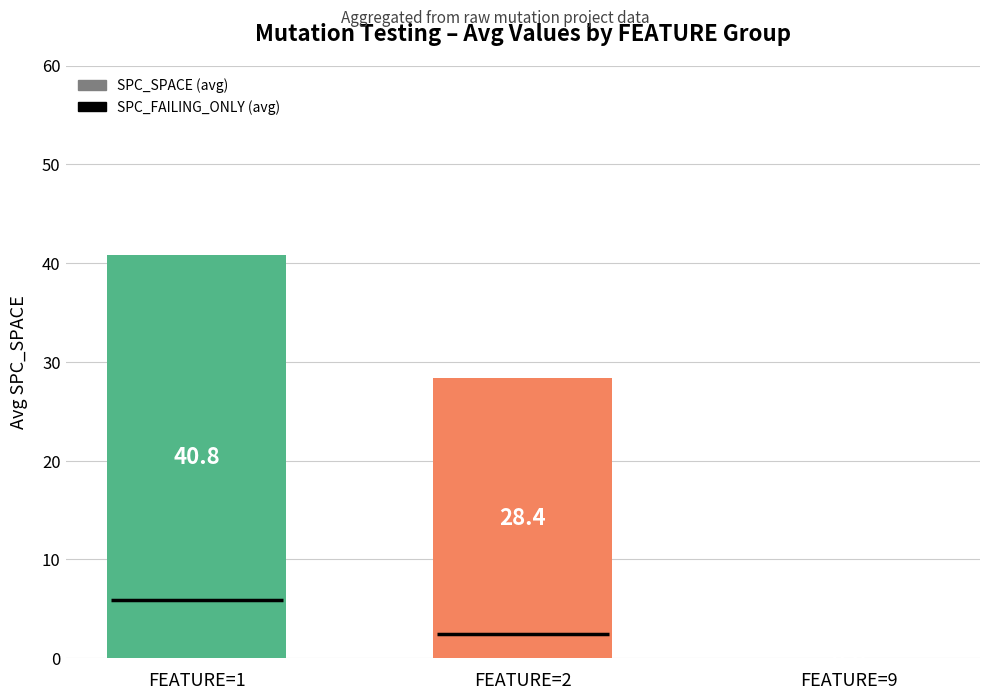

How many positive values are there?

2